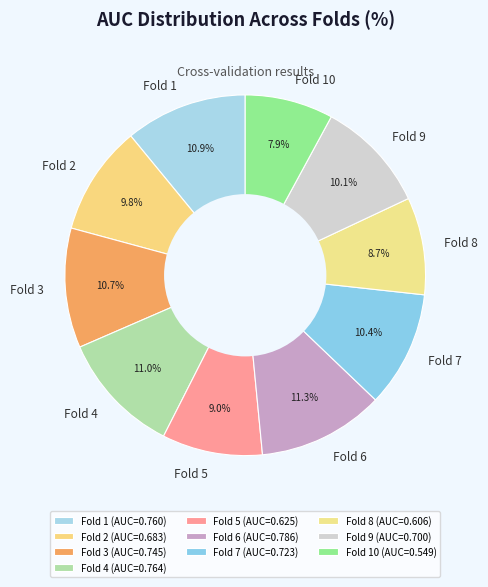

Does Fold 6 account for over 50% of the chart?

No